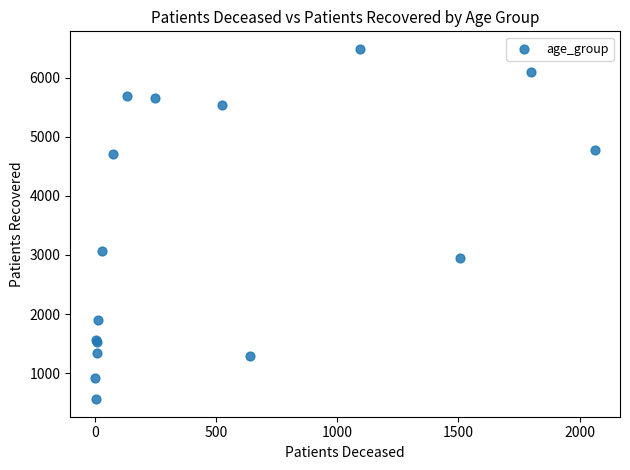

What Y value in the scatter plot is closest to 3523?

3069